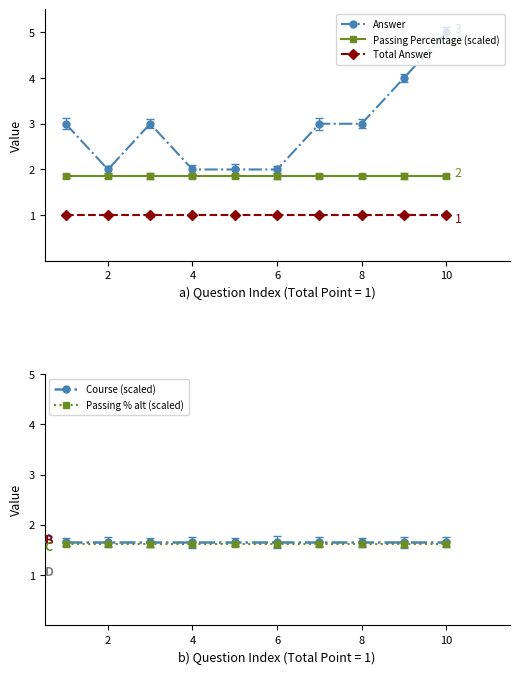

Reading right to left, transcribe all the data shown in this chart.

Answer: 5.0	4.0	3.0	3.0	2.0	2.0	2.0	3.0	2.0	3.0
Passing Percentage (scaled): 1.9	1.9	1.9	1.9	1.9	1.9	1.9	1.9	1.9	1.9
Total Answer: 1.0	1.0	1.0	1.0	1.0	1.0	1.0	1.0	1.0	1.0
Course (scaled): 1.7	1.7	1.7	1.7	1.7	1.7	1.7	1.7	1.7	1.7
Passing % alt (scaled): 1.6	1.6	1.6	1.6	1.6	1.6	1.6	1.6	1.6	1.6